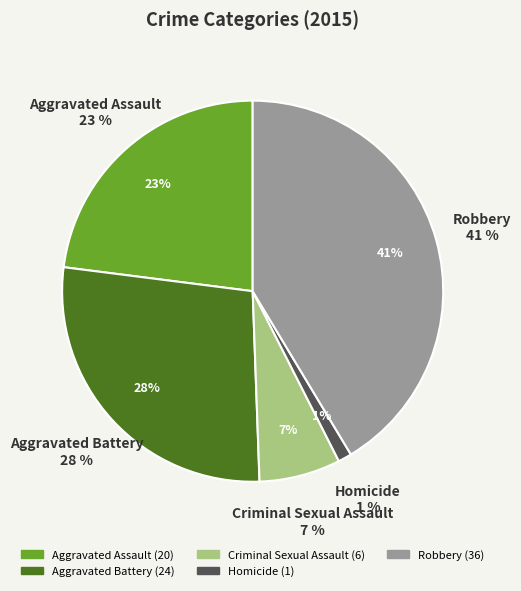

Does Aggravated Assault account for over 50% of the chart?

No